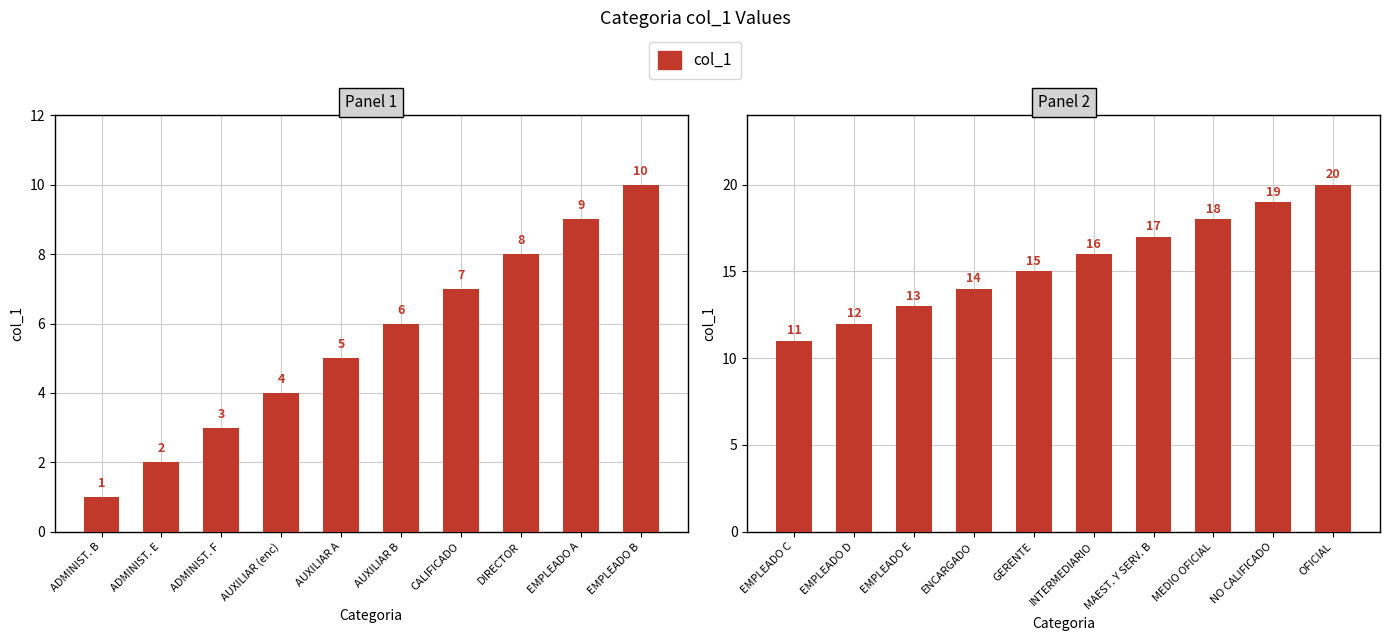

Count the values in the range 13 to 18.

6